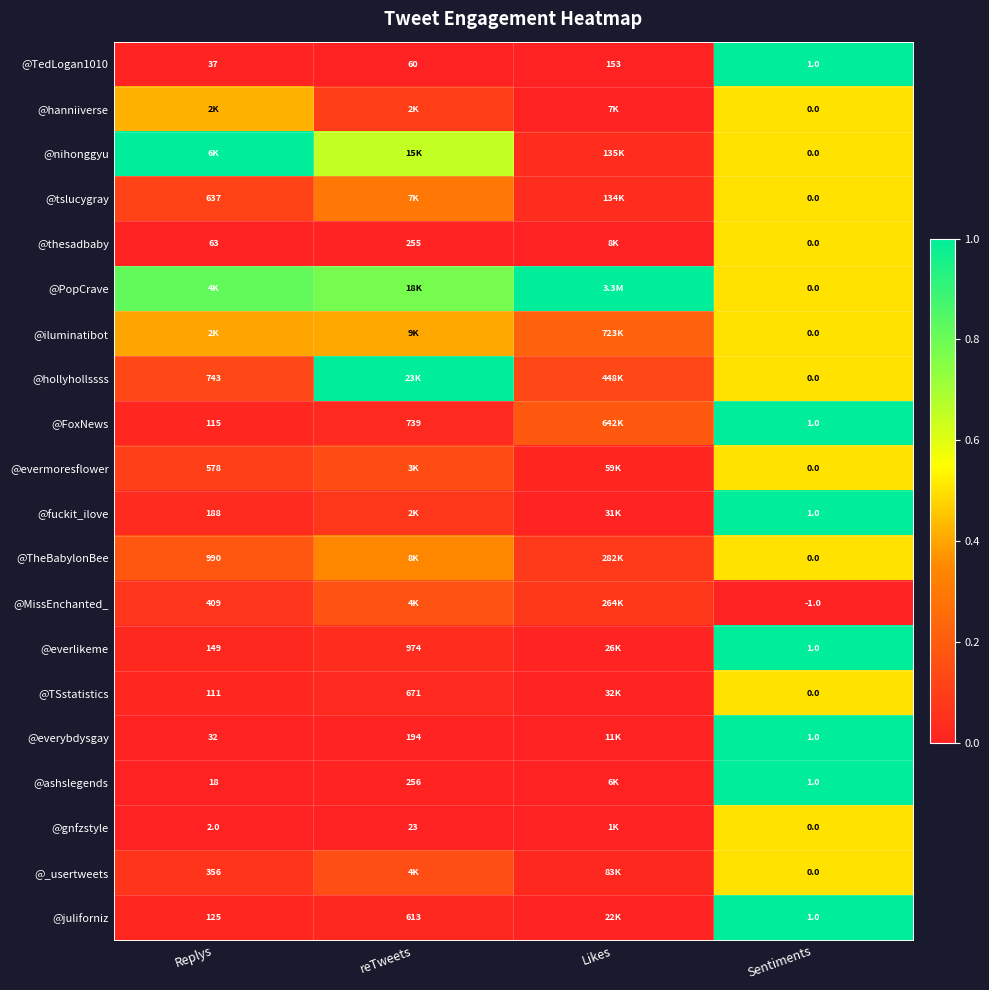

Where is @PopCrave nearest to the value 0?

Sentiments